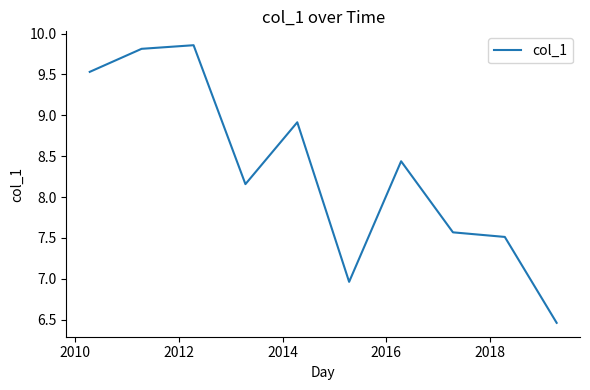

How many lines are shown in the chart?

1